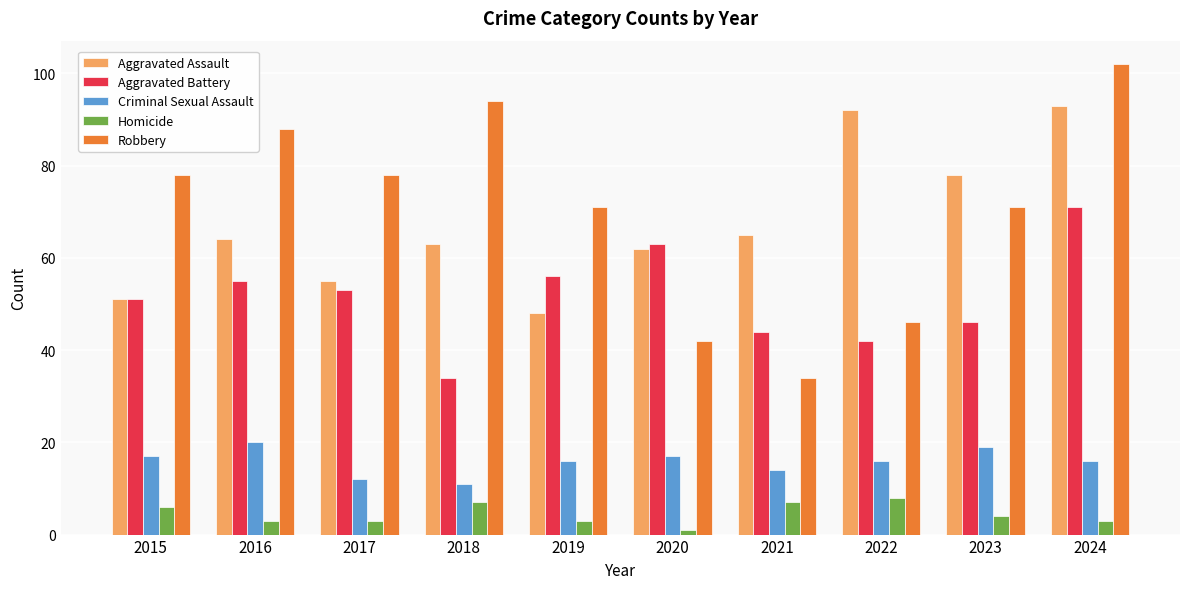

At which category is the sum across all series the highest?

2024